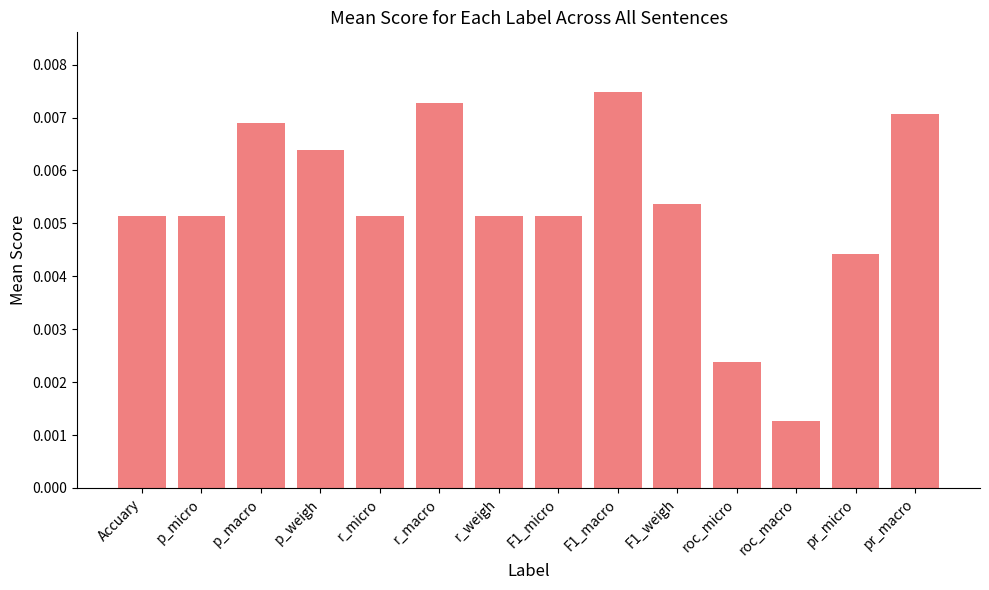

How many bars are there in total?

14